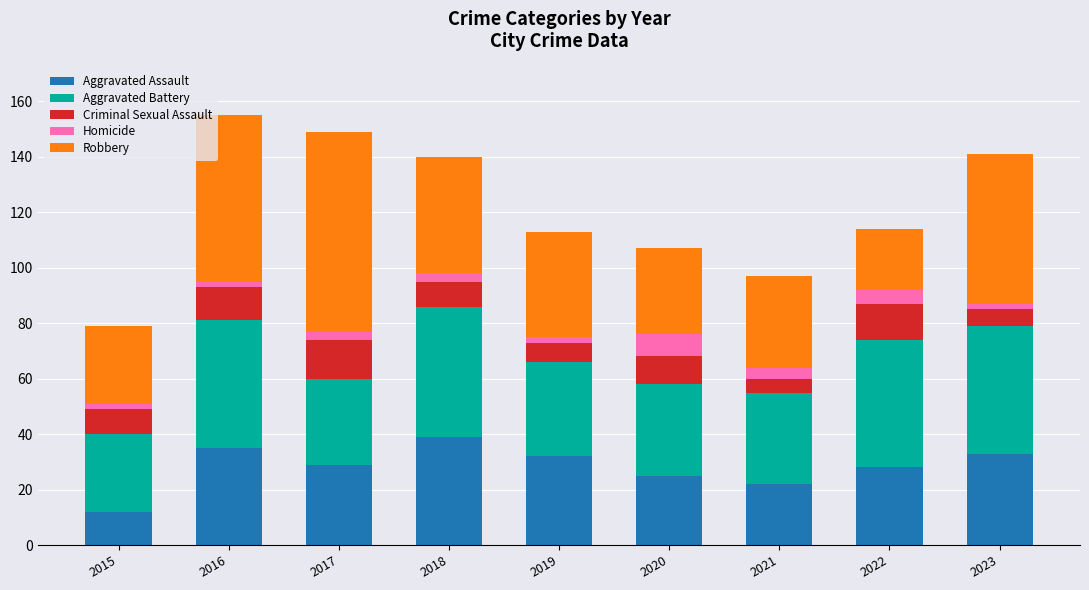

What is the difference between the maximum and minimum values in the Aggravated Assault series?

27